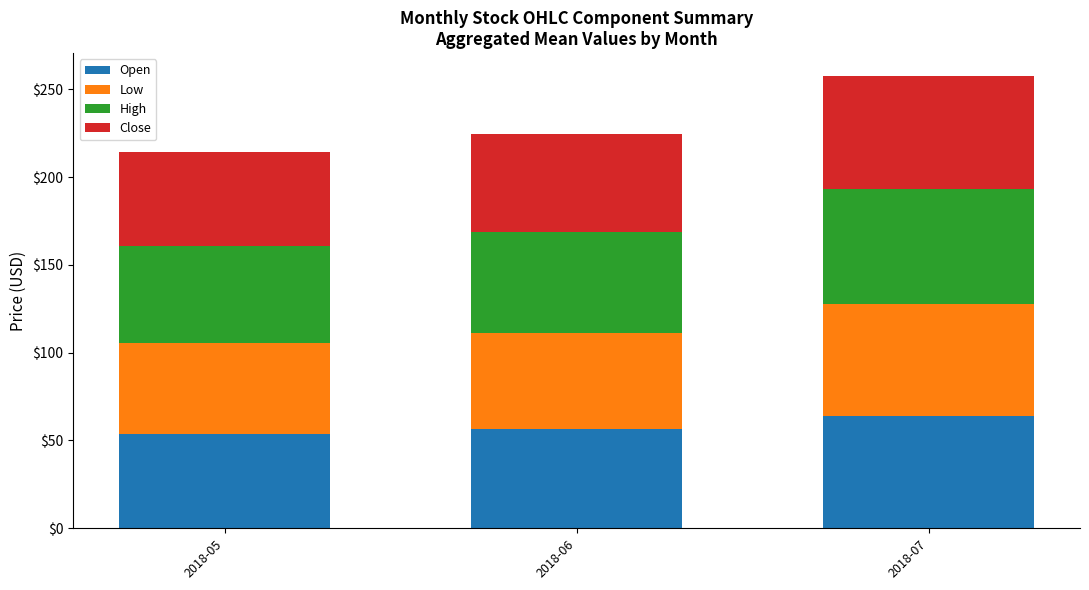

At which category is the sum across all series the highest?

2018-07